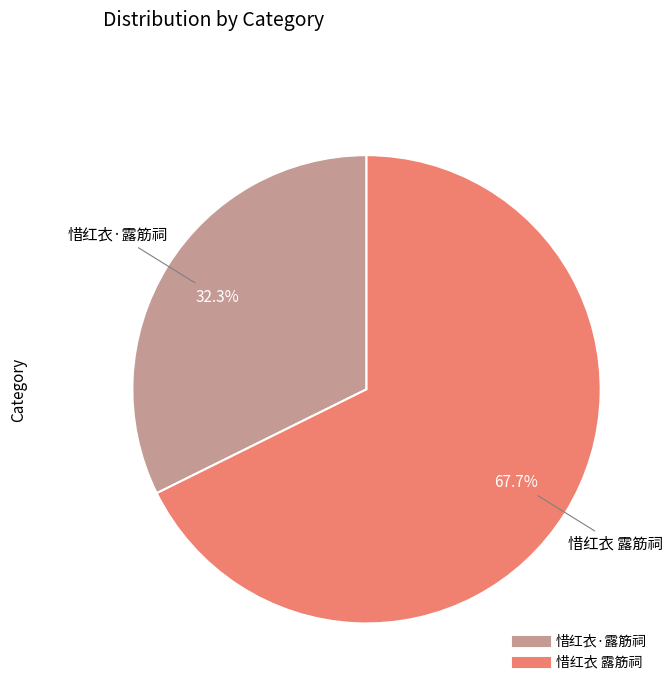

Which has a higher value, 惜红衣·露筋祠 or 惜红衣 露筋祠?

惜红衣 露筋祠